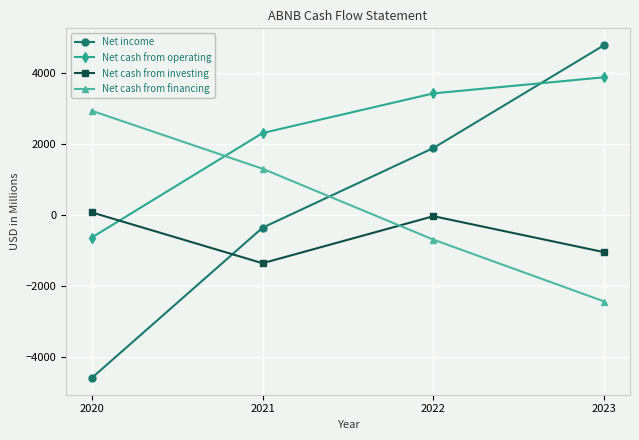

Which series has the largest range (max minus min)?

Net income